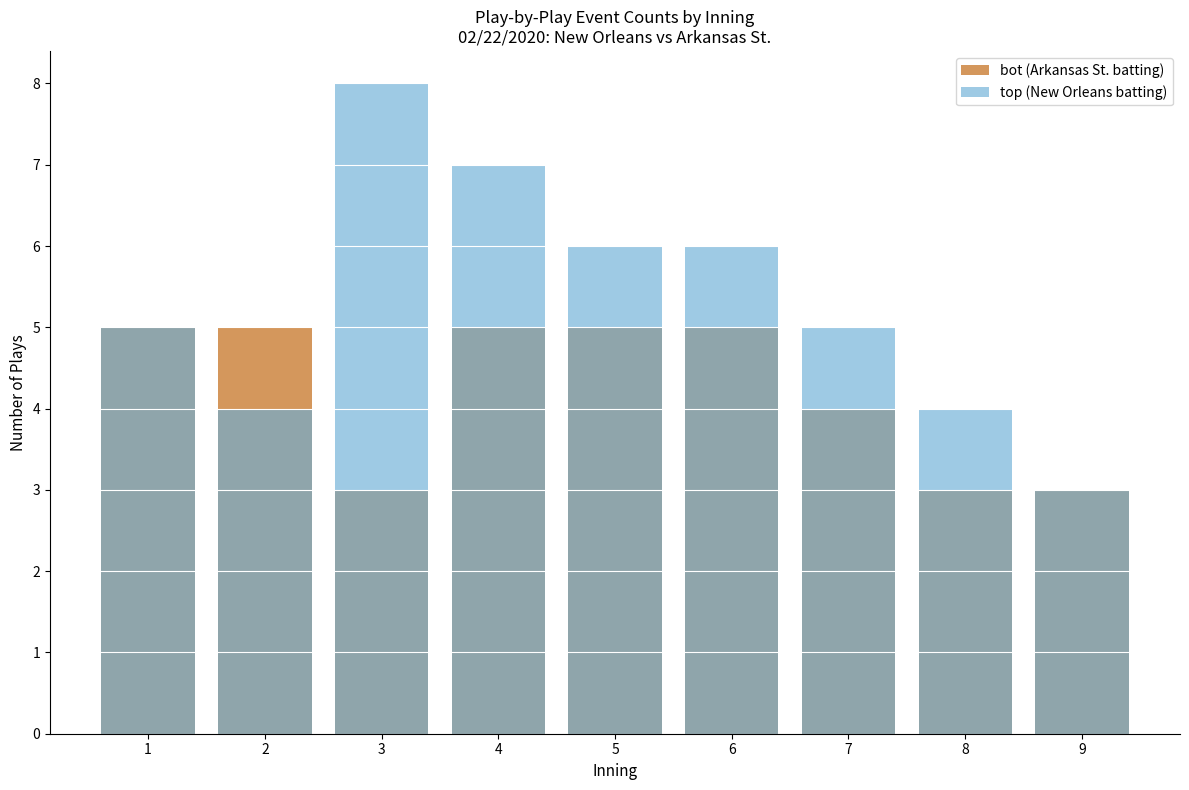

Reading left to right, what are all the values shown in this chart?

bot (Arkansas St. batting): 1=5	2=5	3=3	4=5	5=5	6=5	7=4	8=3	9=3
top (New Orleans batting): 1=5	2=4	3=8	4=7	5=6	6=6	7=5	8=4	9=3